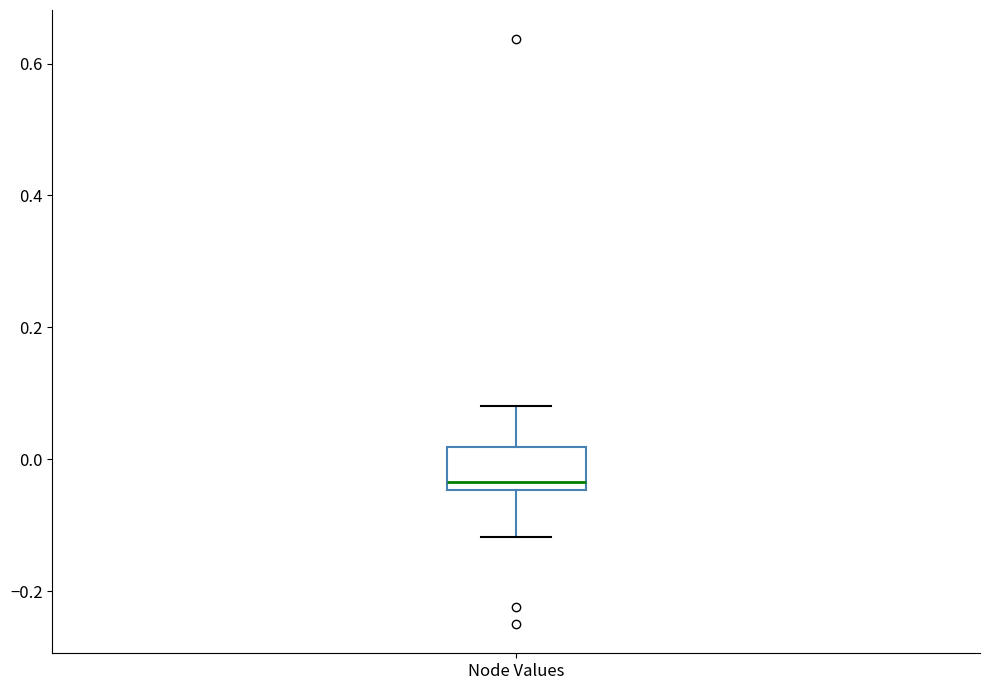

Read this box plot against the y-axis: the position of the median line, the range covered by the box, and the ends of both whiskers. The values are not printed on the chart, so give them approximately, as read against the axis.

median -0.04 (just above the box's lower edge), box -0.04 to 0.02, whiskers -0.12 to 0.08